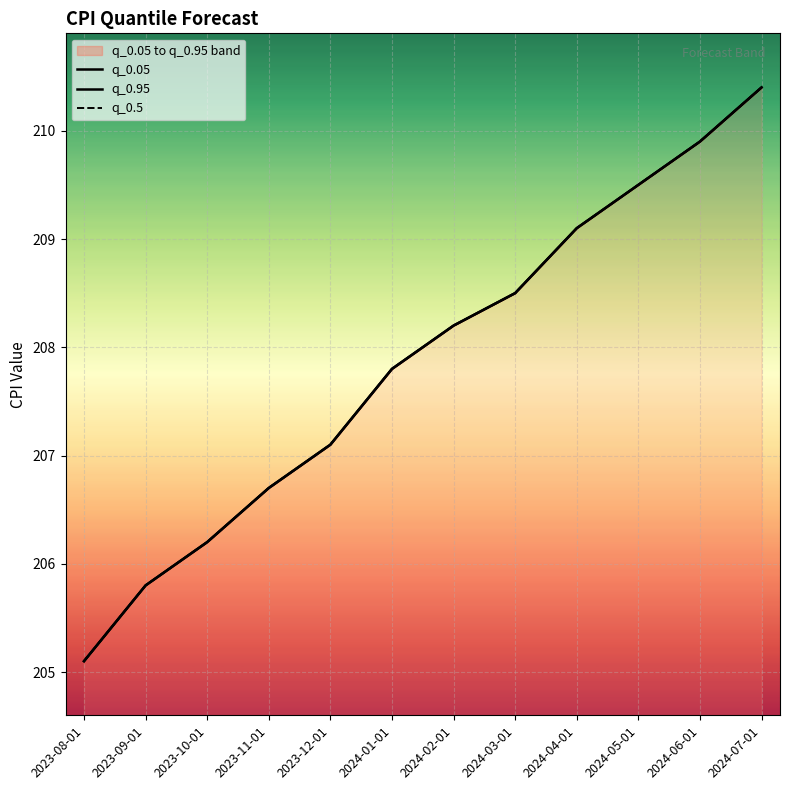

What is the label of the 12th point from the left?

2024-07-01